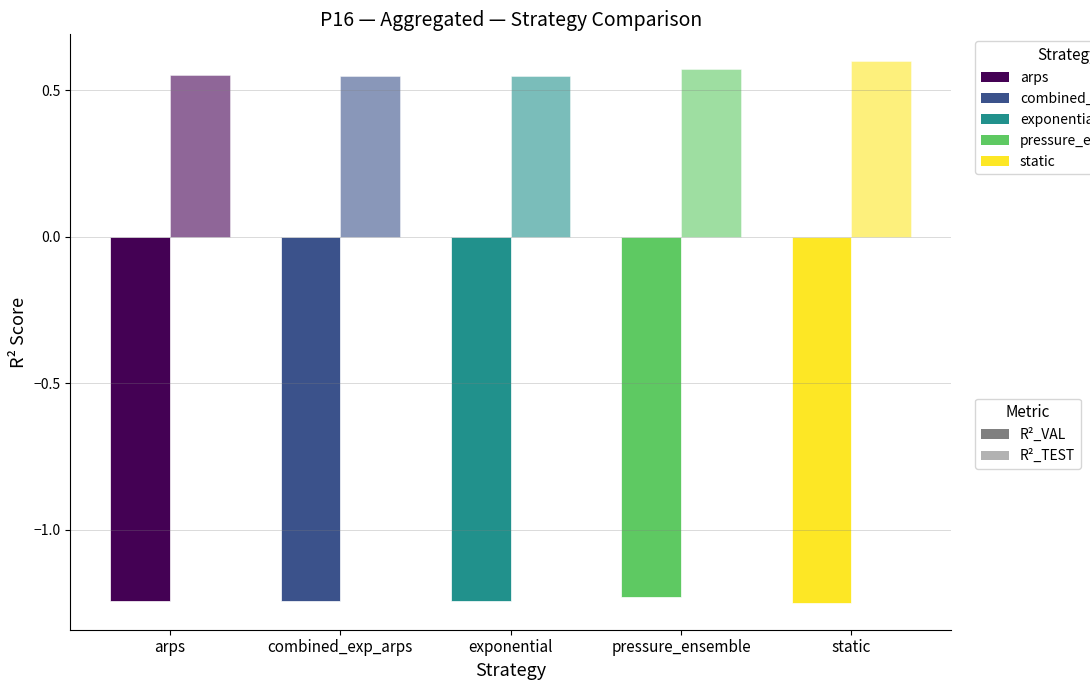

At which label does R²_VAL reach its minimum?

static